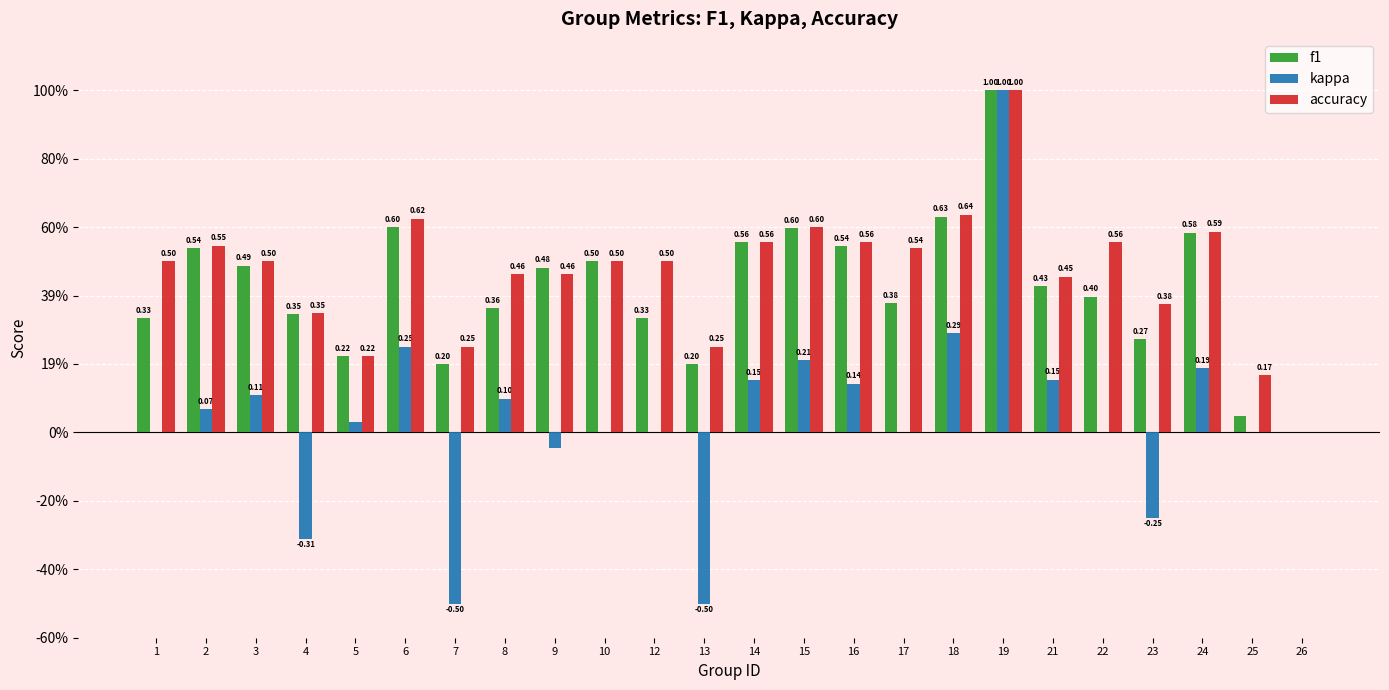

What is the smallest value displayed?

-0.5